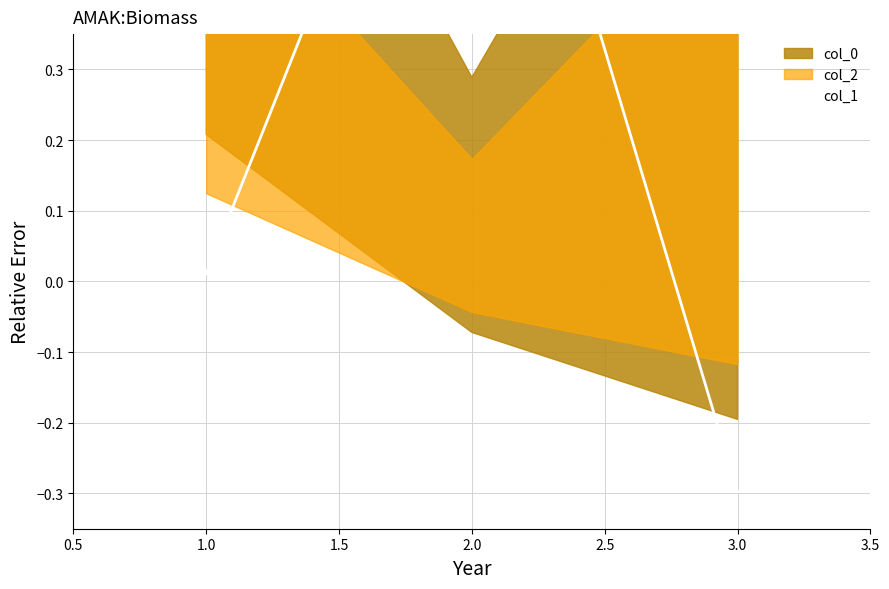

What is the maximum value shown in the chart?

1.0